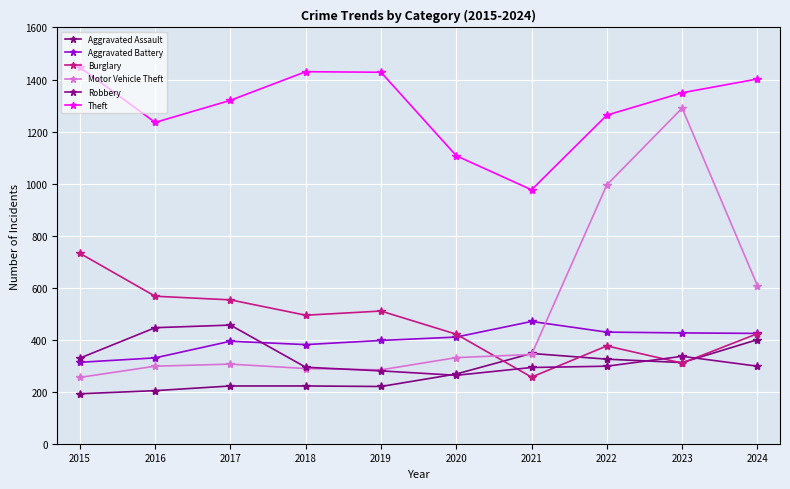

What is the difference between the second highest and minimum values in the Motor Vehicle Theft series?

740